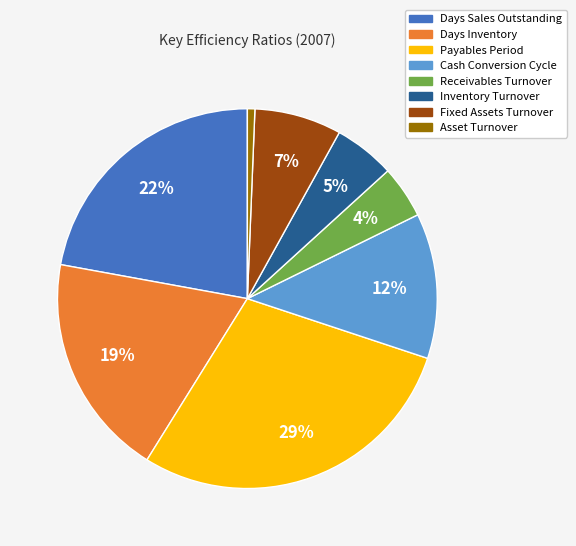

To the nearest percent, what is the difference between the largest and smallest slice percentages?

28%